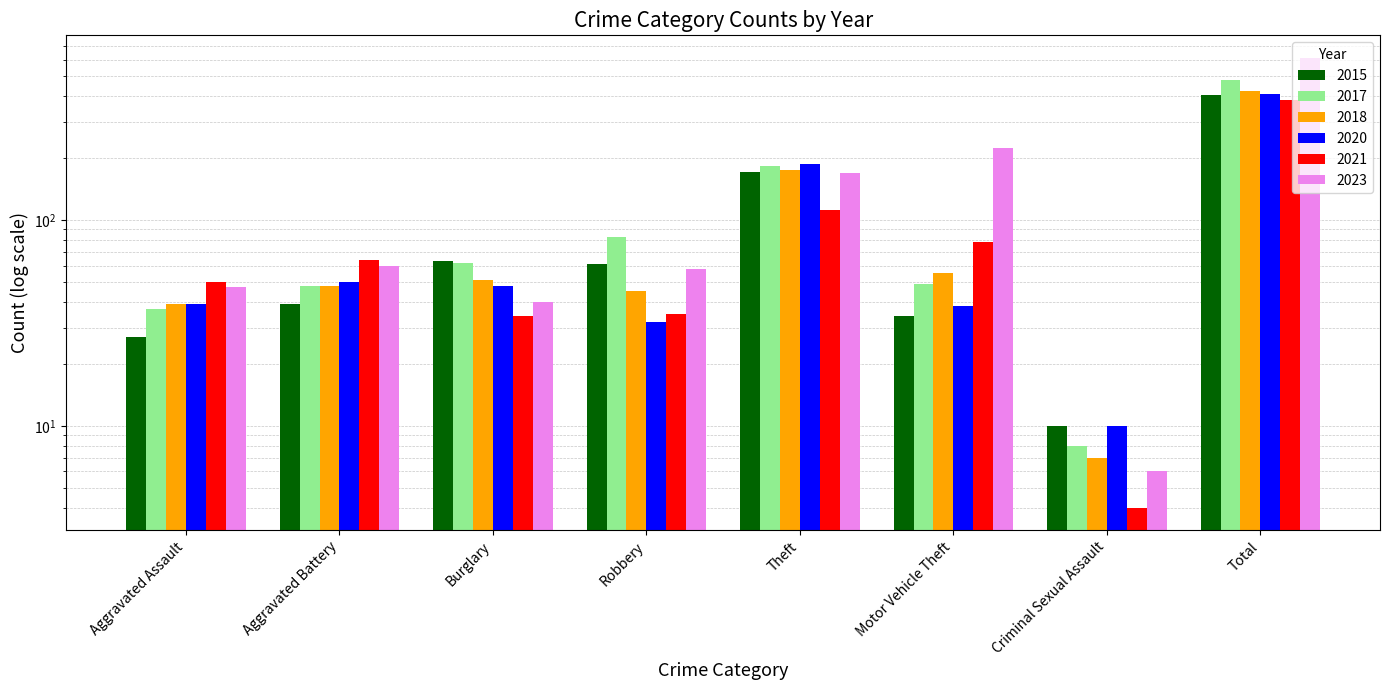

Are the bars horizontal?

No